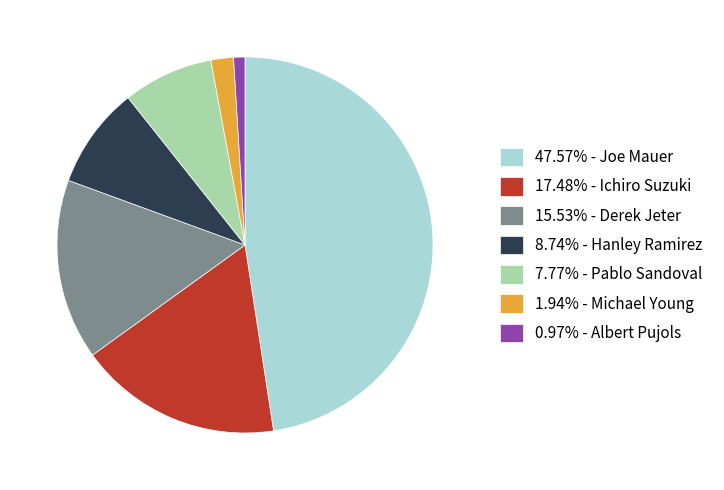

Is there a majority slice in this chart?

No